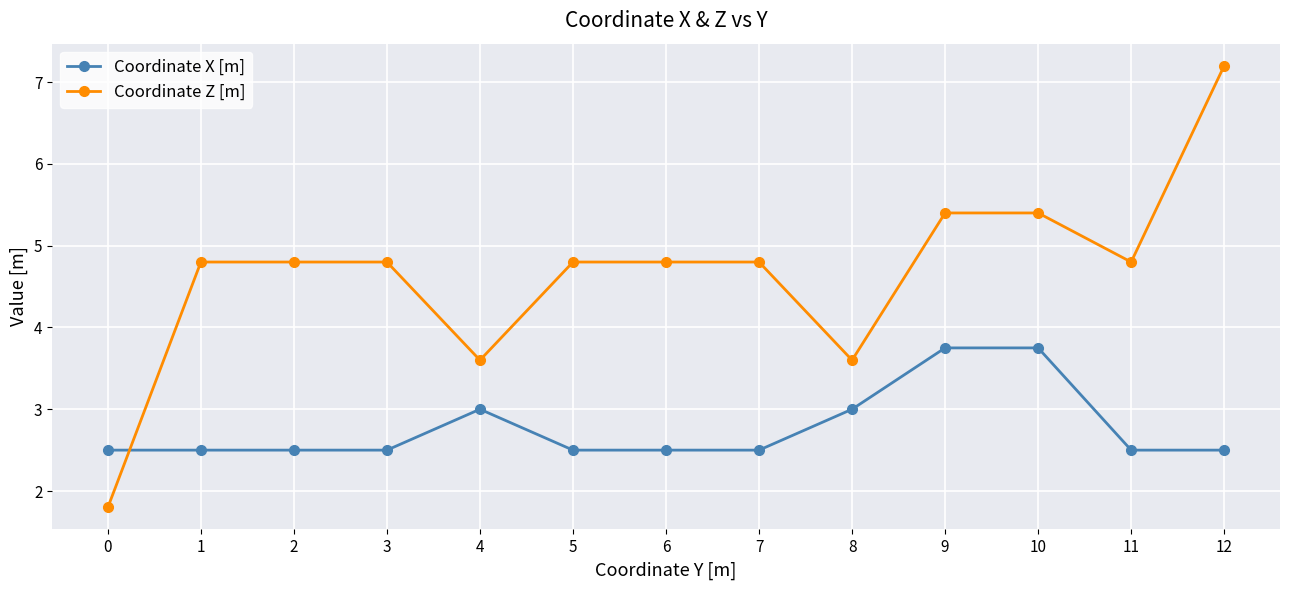

What is the approximate value of Coordinate X [m] at 5?

2.5